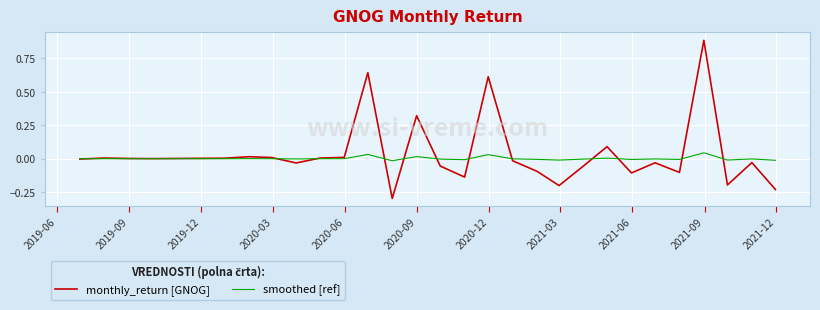

Rank the series by their average value, from lowest to highest.

smoothed [ref], monthly_return [GNOG]